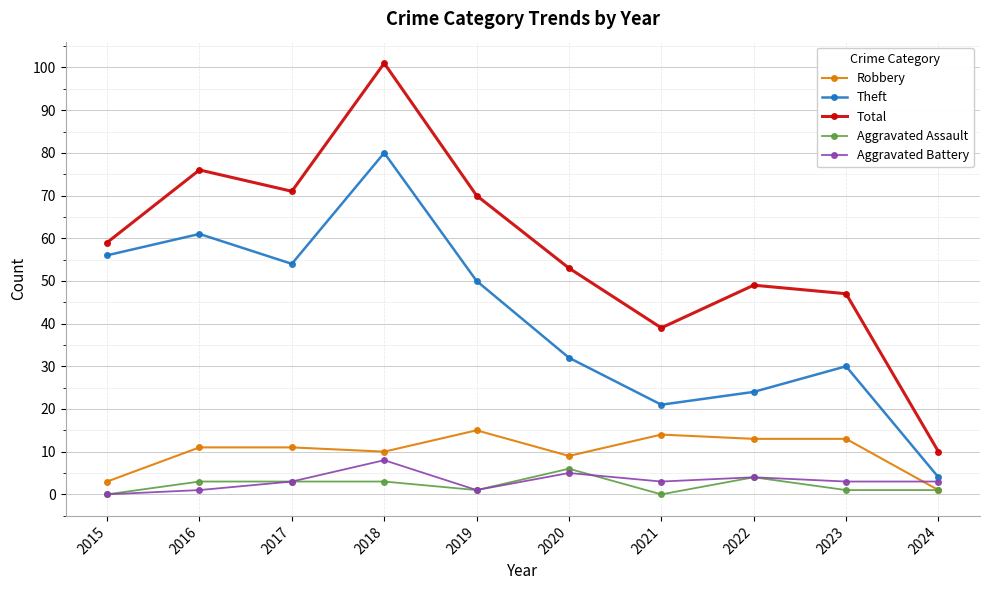

Which series changed the most between 2020 and 2021?

Total